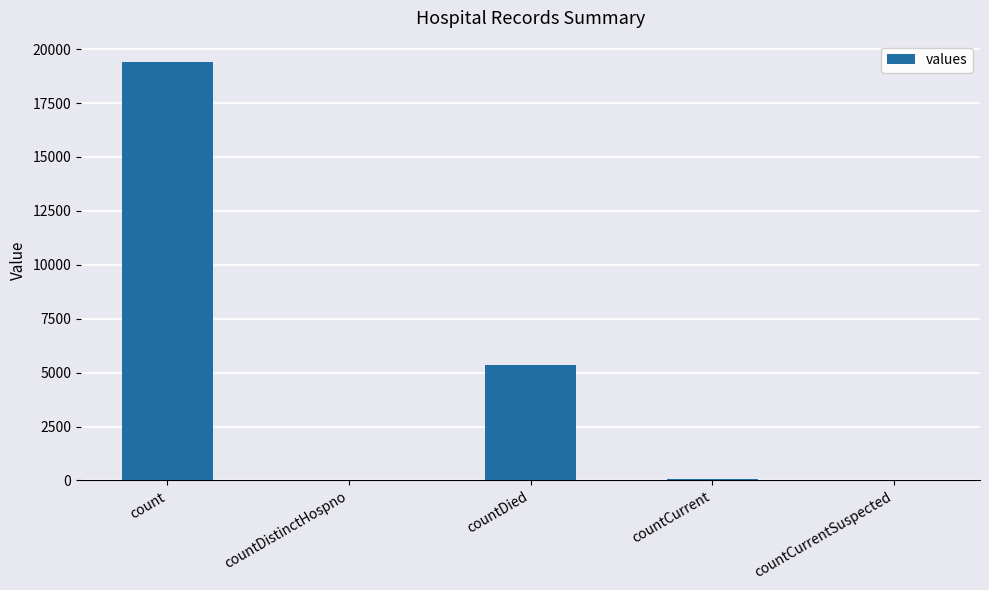

At which category does the chart reach its peak across all series?

count